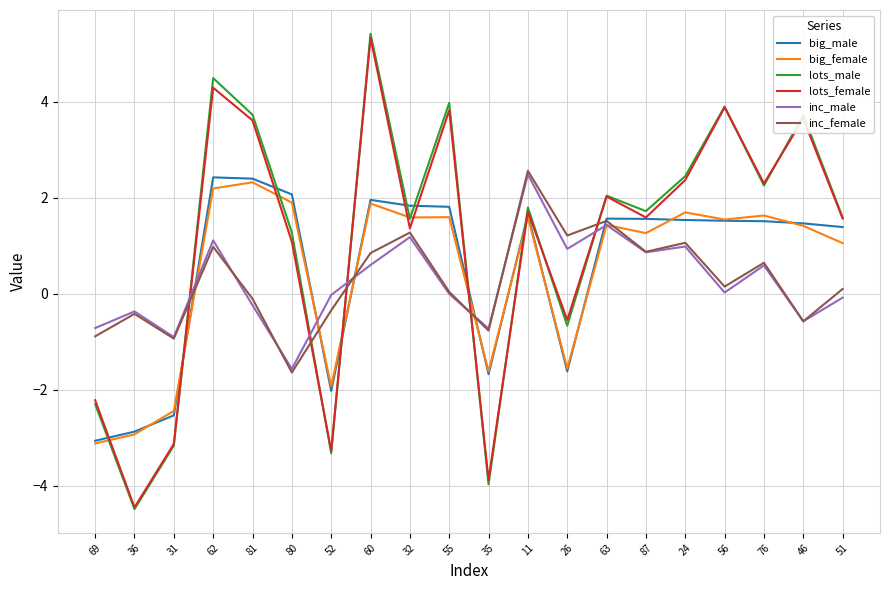

Which series has the largest range (max minus min)?

lots_male